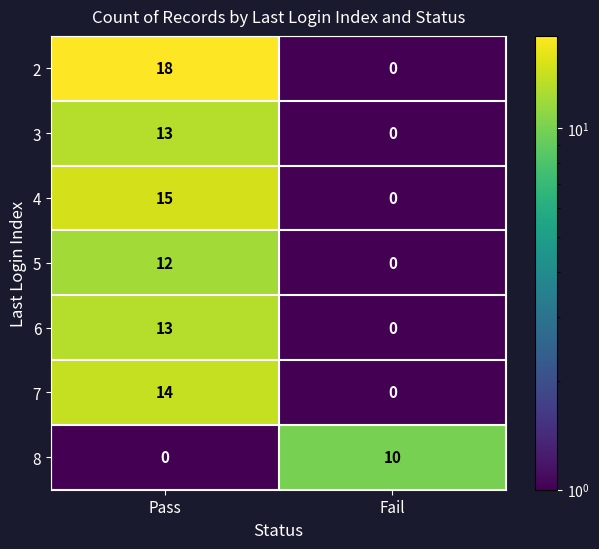

At which label is 4 closest to 7?

Fail